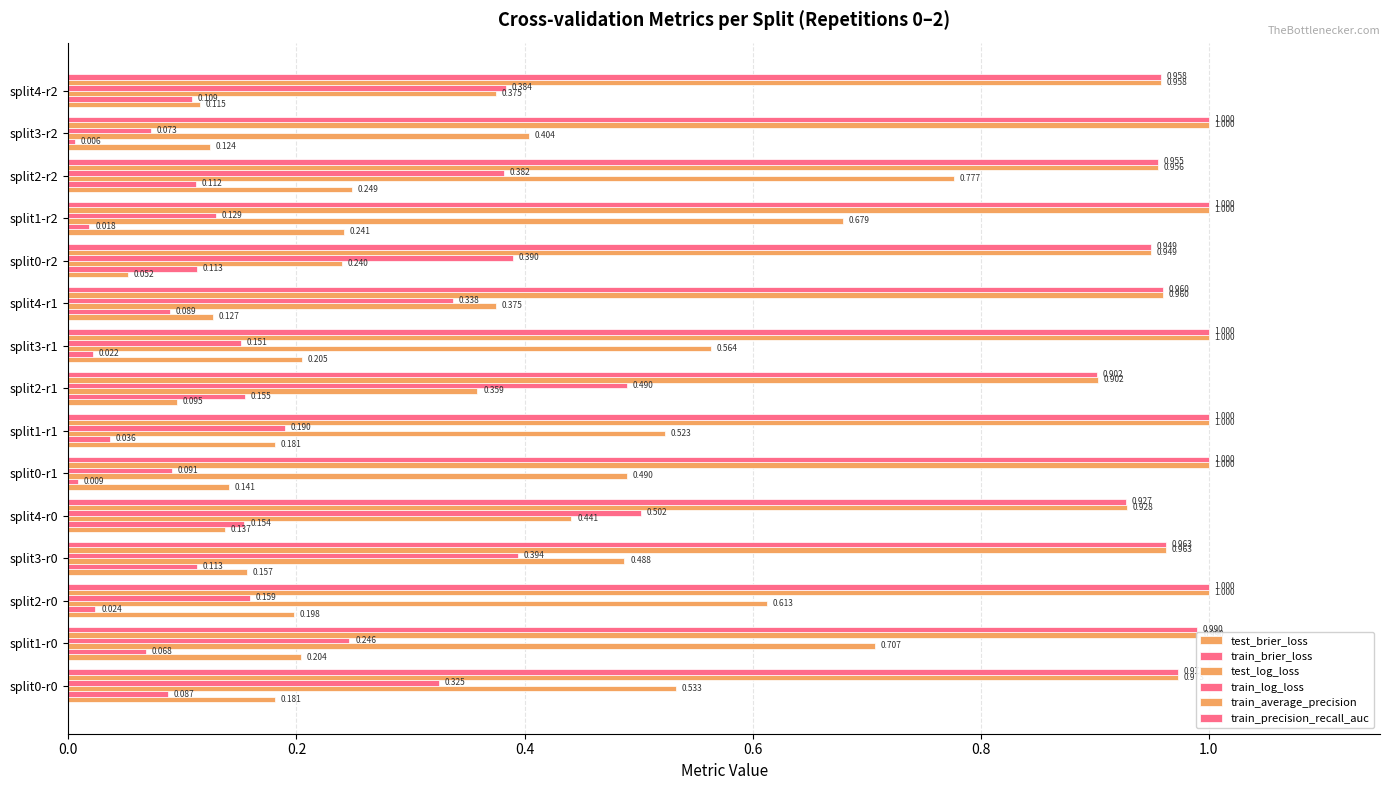

Count the number of data series in this chart.

6